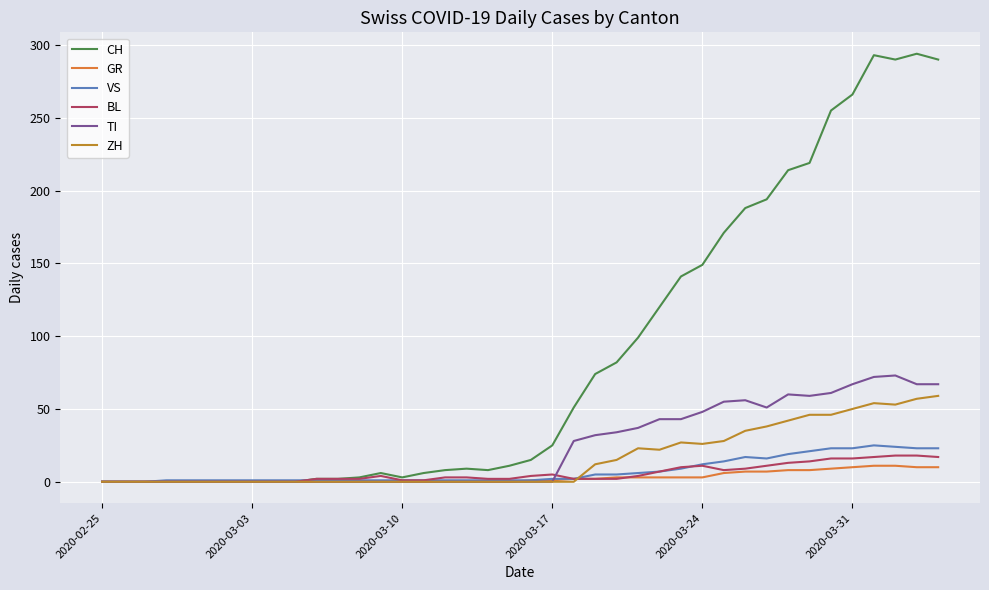

Which series has the widest spread of values?

CH